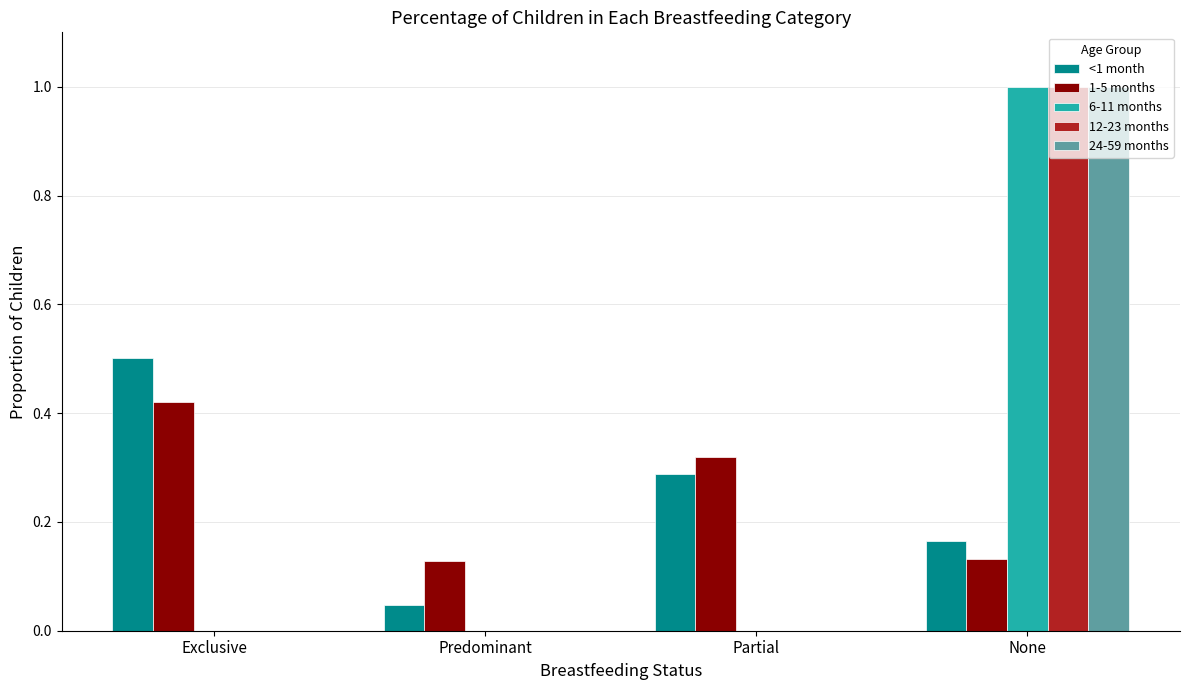

What is the greatest value displayed?

1.0